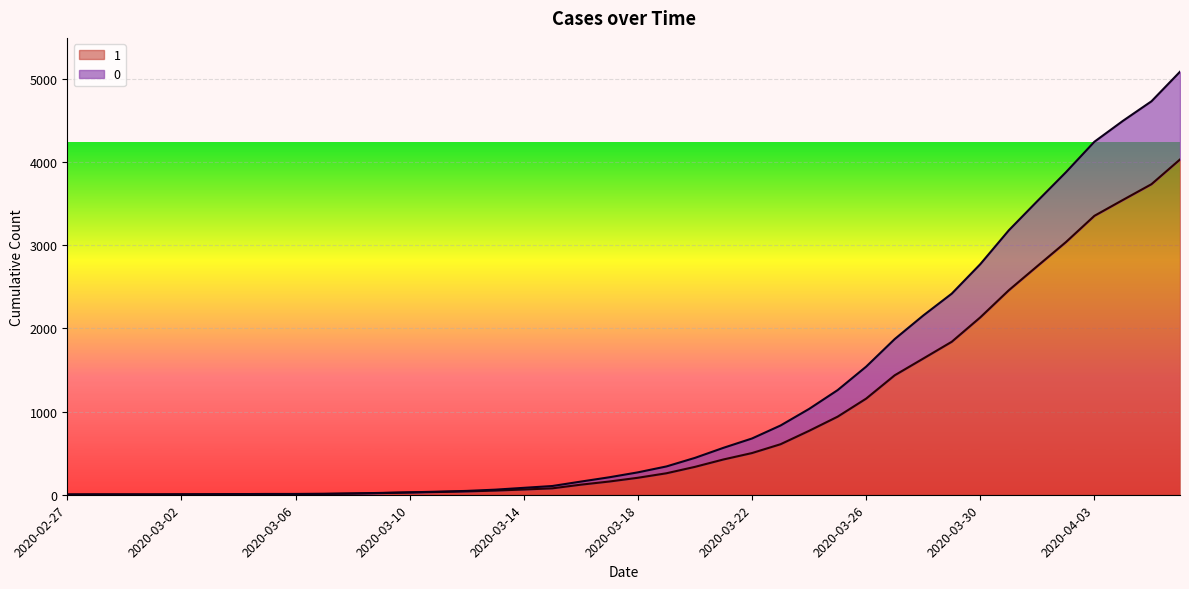

What position from the left is 2020-03-05?

8